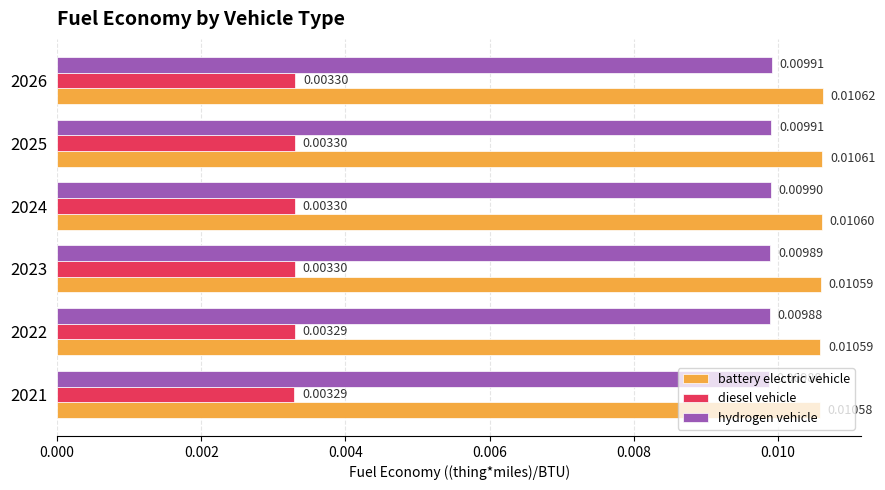

Which series has the largest range (max minus min)?

battery electric vehicle